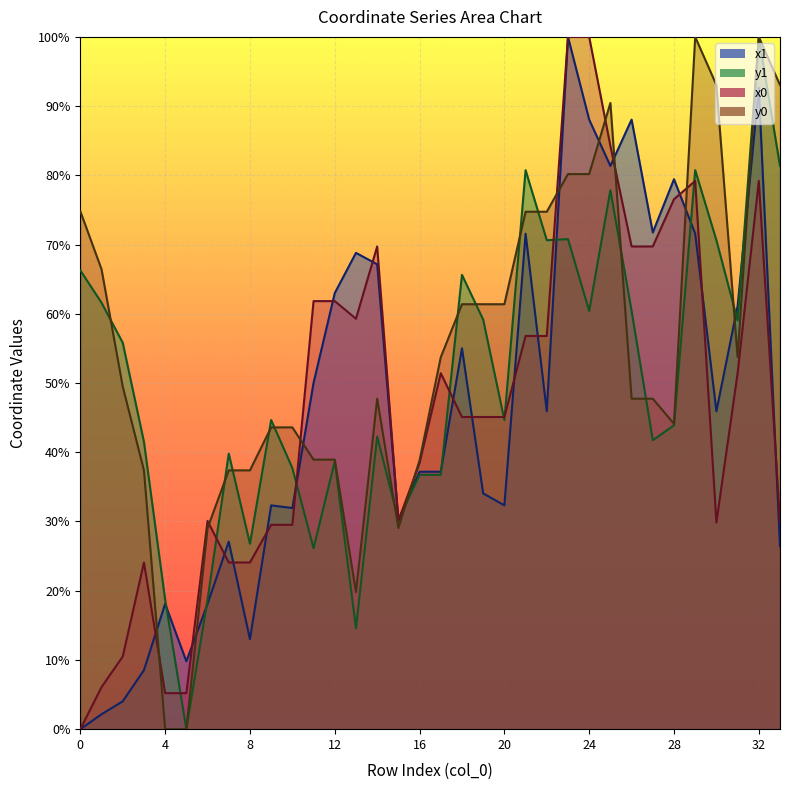

Reading left to right, list all the values displayed in this chart.

x1: 0.0	2.2	4.0	8.5	18.1	9.8	18.1	27.1	13.0	32.3	31.9	50.0	63.0	68.8	67.2	30.2	37.2	37.2	55.0	34.1	32.3	71.6	45.9	100.0	88.0	81.4	88.0	71.7	79.4	71.6	45.9	61.1	92.6	26.4
y1: 66.3	61.6	55.8	41.5	18.7	0.0	18.7	39.8	26.8	44.7	37.7	26.1	38.7	14.6	42.3	30.2	36.7	36.7	65.6	59.2	44.7	80.8	70.6	70.8	60.4	77.8	60.4	41.7	43.9	80.8	70.6	59.0	100.0	81.3
x0: 0.0	6.1	10.5	24.1	5.2	5.2	30.1	24.1	24.1	29.5	29.5	61.8	61.8	59.3	69.7	30.1	38.5	51.4	45.1	45.1	45.1	56.8	56.8	100.0	100.0	84.3	69.7	69.7	76.6	79.2	29.8	51.4	79.2	29.8
y0: 74.8	66.4	49.5	37.4	0.0	0.0	29.0	37.4	37.4	43.6	43.6	38.9	38.9	19.8	47.7	29.0	38.8	53.7	61.4	61.4	61.4	74.7	74.7	80.2	80.2	90.5	47.7	47.7	44.1	100.0	93.0	53.7	100.0	93.0